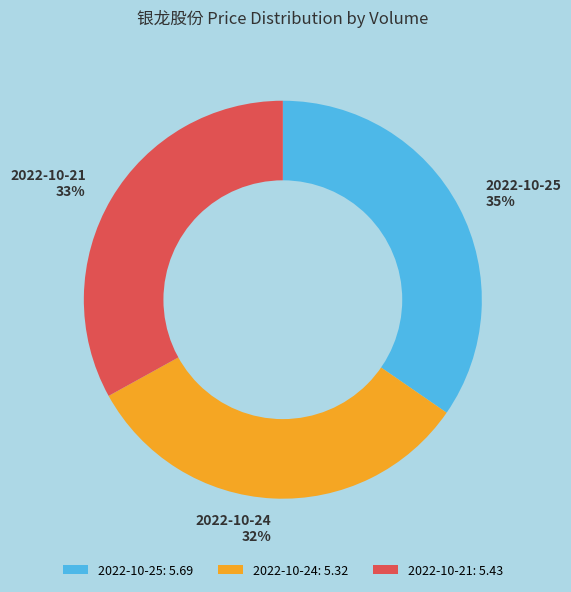

Is the sum of 2022-10-25 and 2022-10-24 greater than half?

Yes